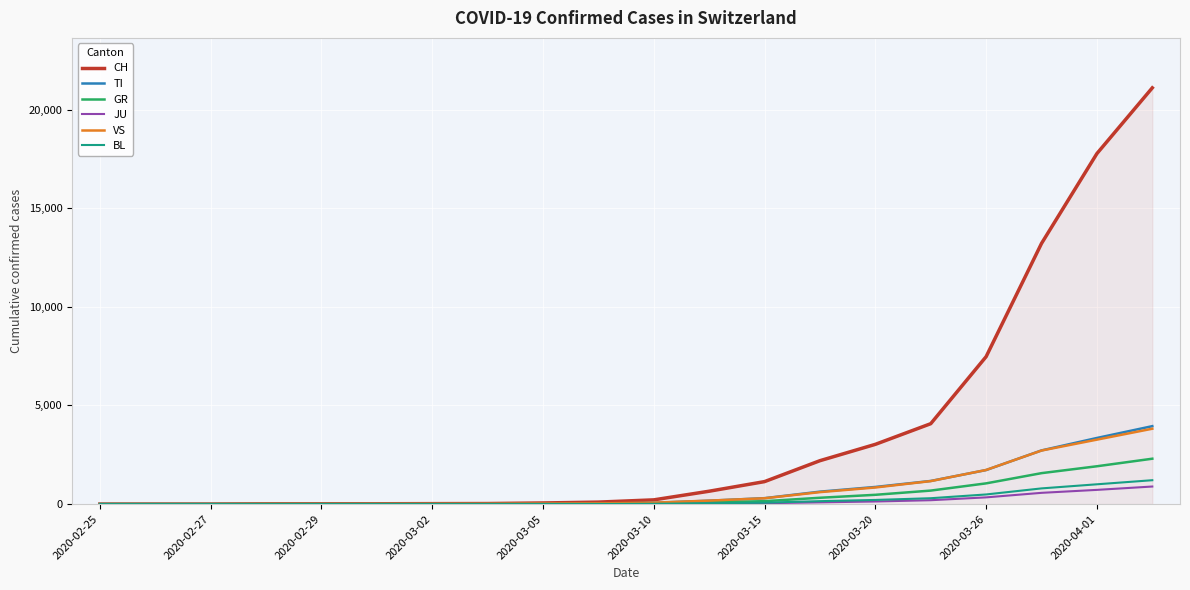

What is the difference between the maximum and minimum values in the JU series?

890